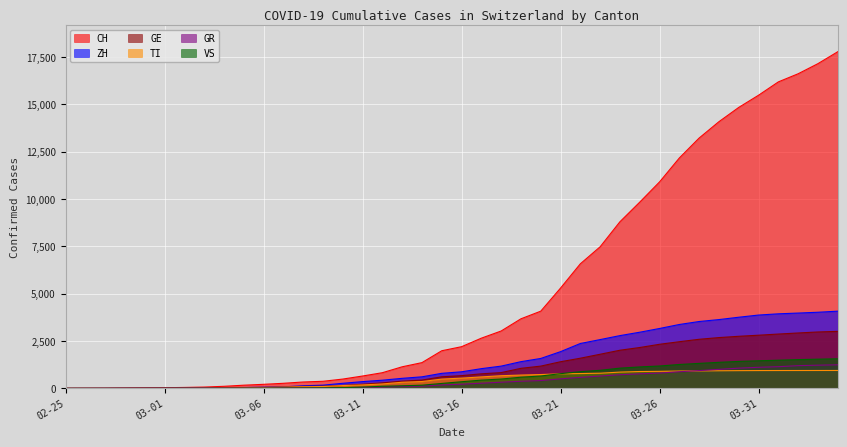

The value of GR at 2020-03-18 is 326. True or false?

True